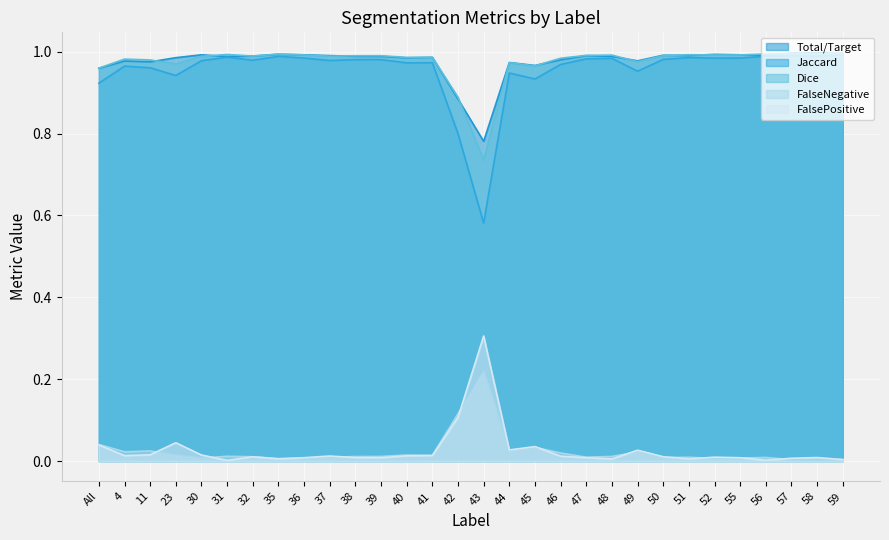

At which category is the sum across all series the highest?

59